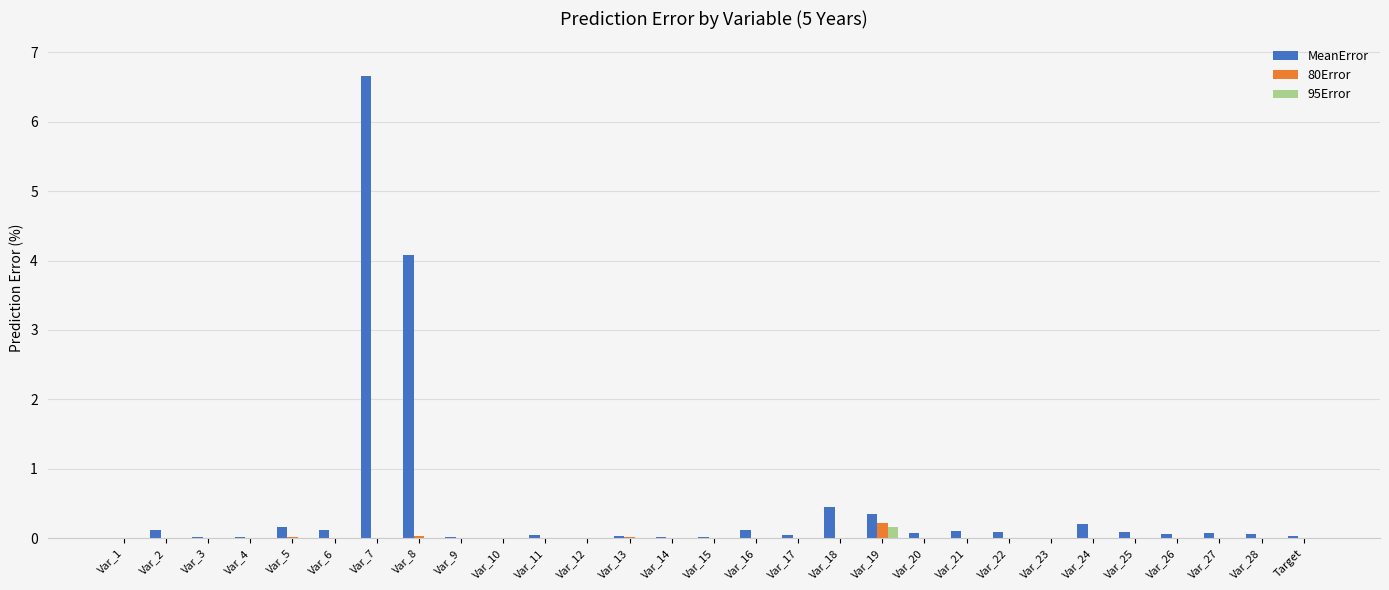

Which series has the largest range (max minus min)?

MeanError